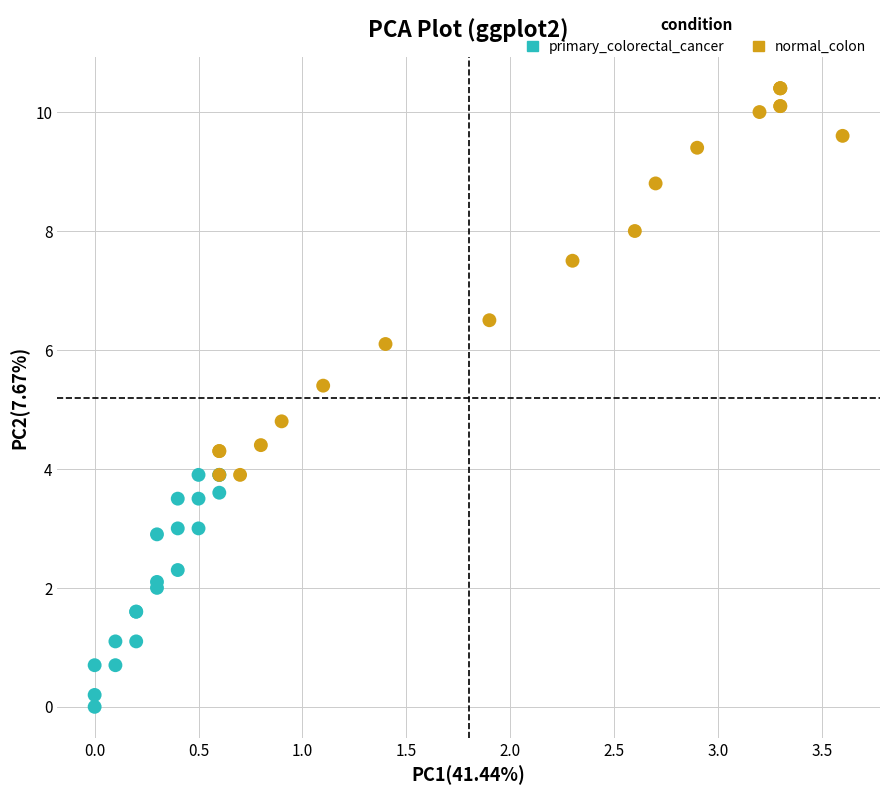

Which series has the widest spread of Y values?

normal_colon